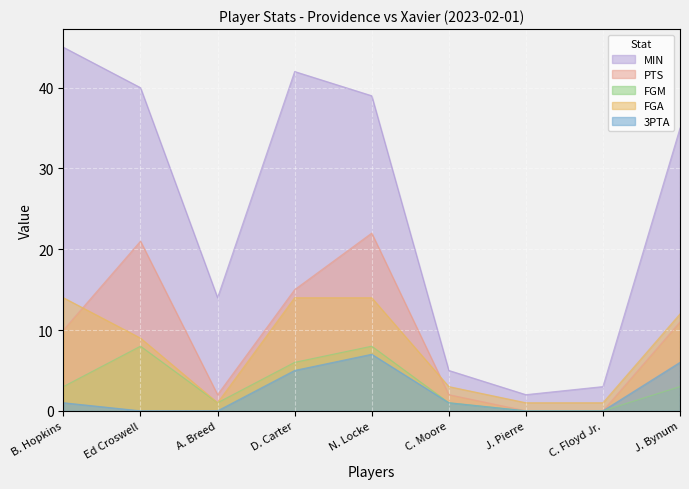

At how many categories does at least one series exceed 32?

5